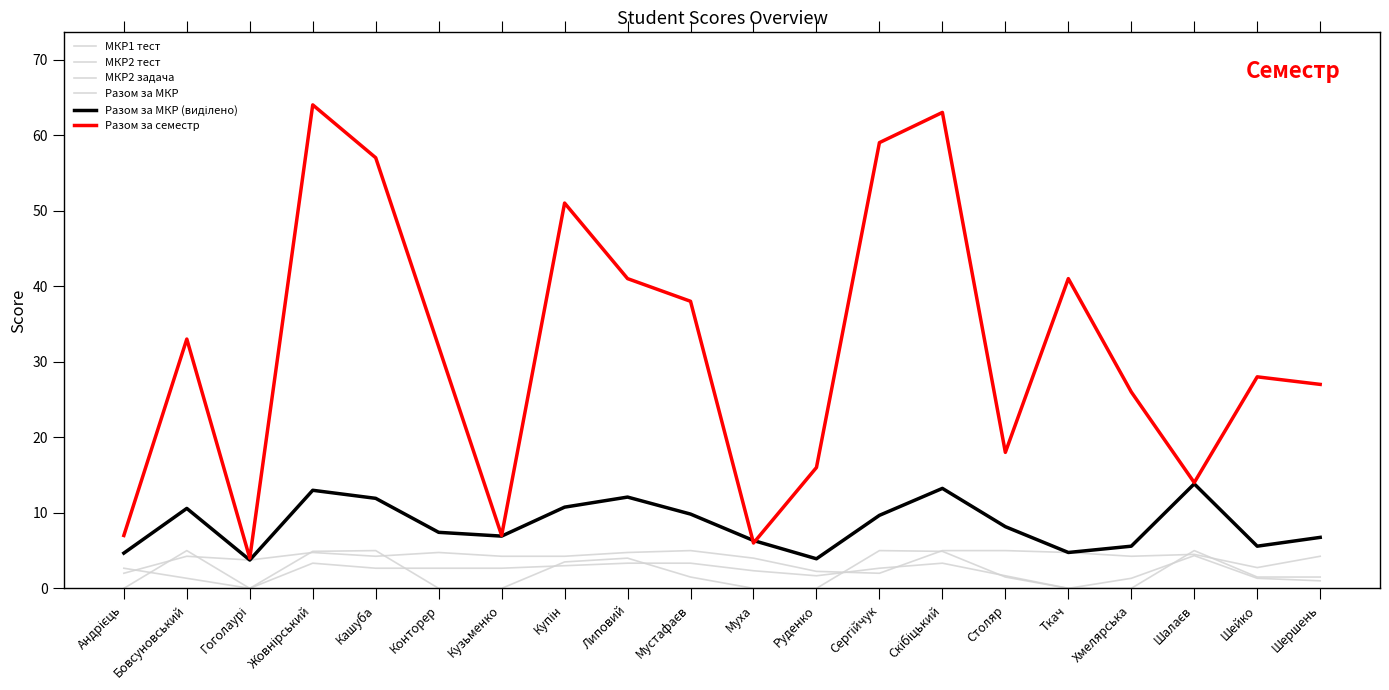

Where is the first local maximum for Разом за МКР?

Бовсуновський